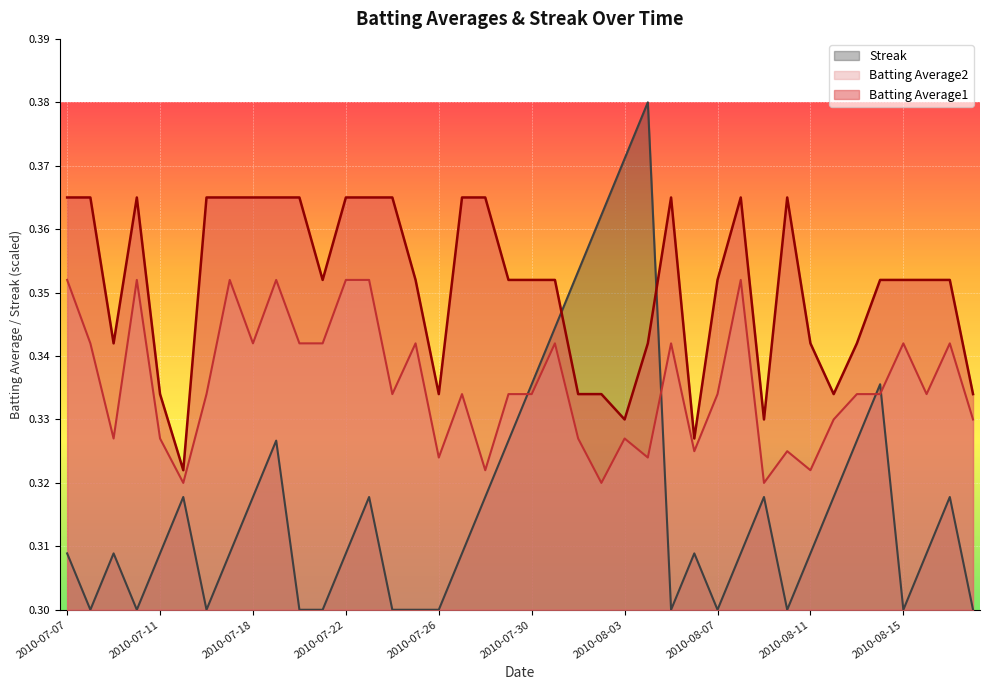

True or false: Batting Average1 and Batting Average2 intersect in this chart.

False